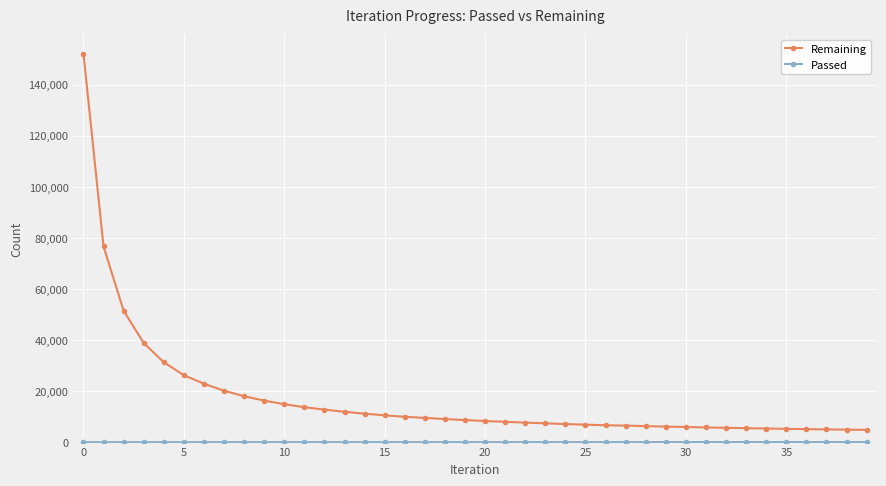

What is the maximum value for Remaining?

152069